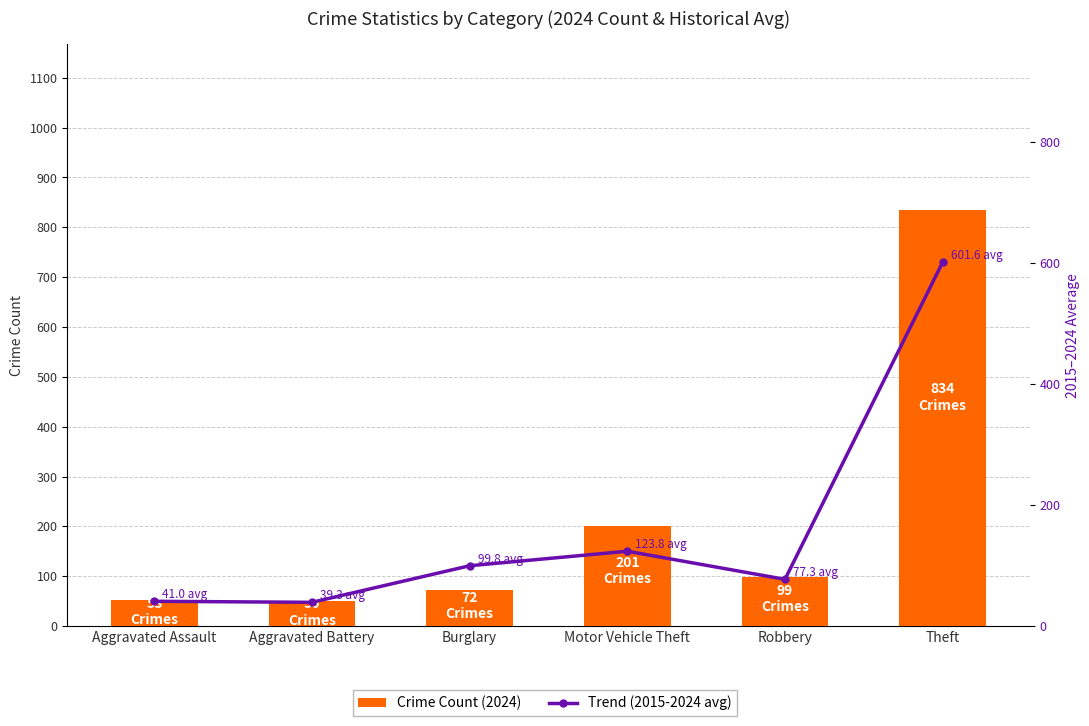

Which category has the highest value in the Trend (2015-2024 avg) series?

Theft